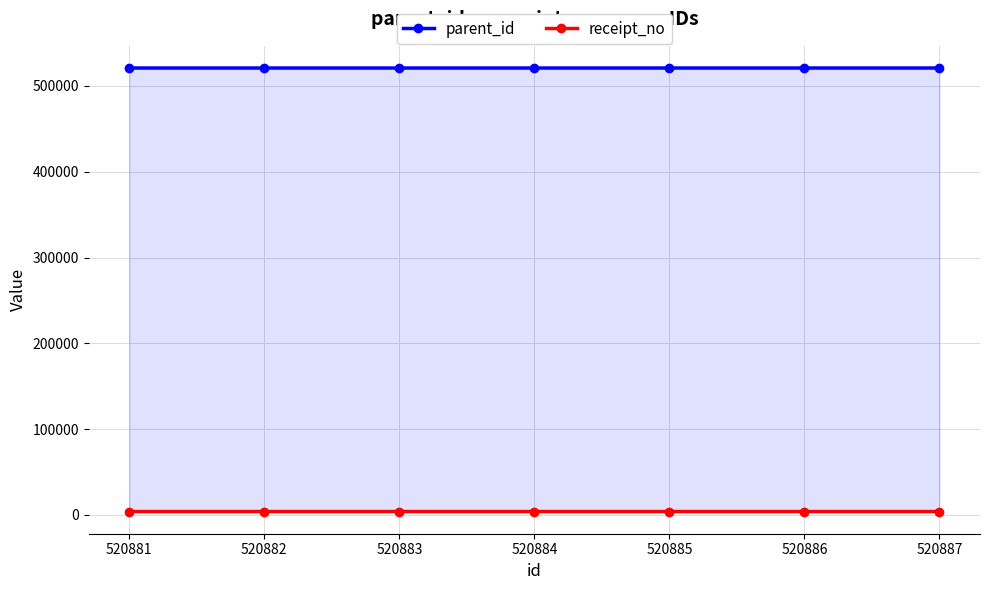

The receipt_no series shows 3938 at 520885. True or false?

True